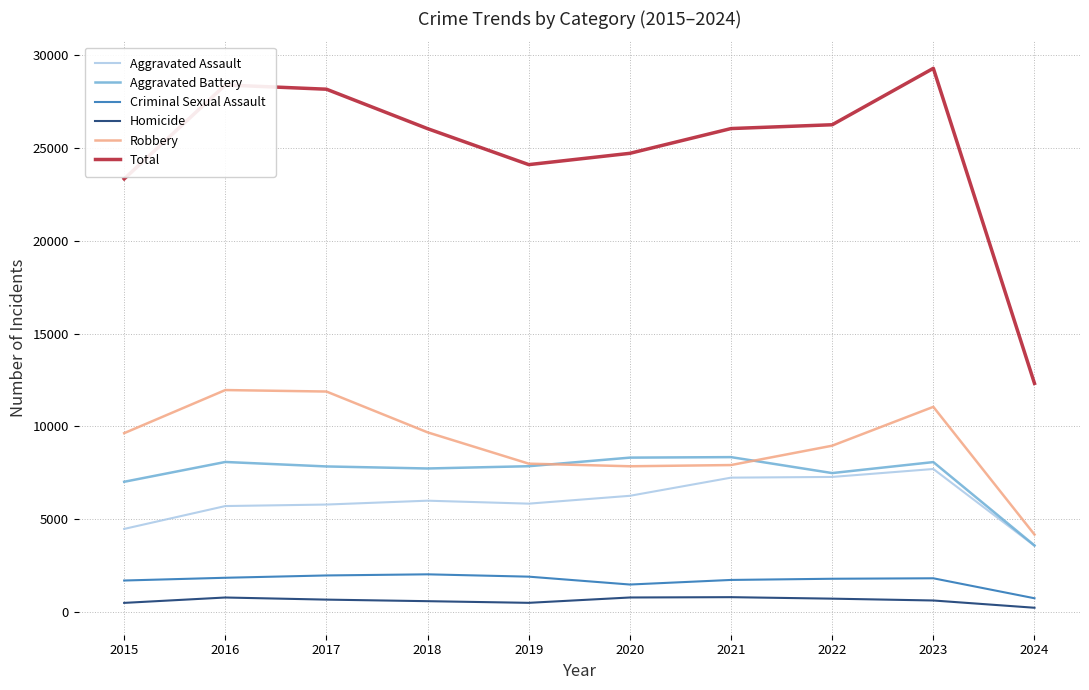

What are all the series names shown in the legend?

Aggravated Assault, Aggravated Battery, Criminal Sexual Assault, Homicide, Robbery, Total